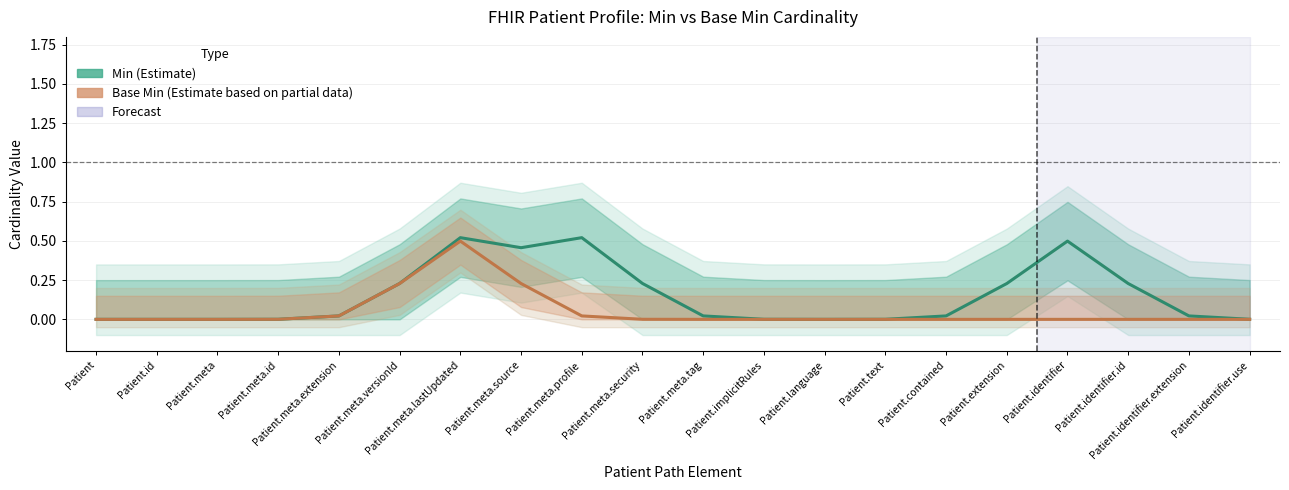

Which series changed the most between Patient and Patient.language?

Min